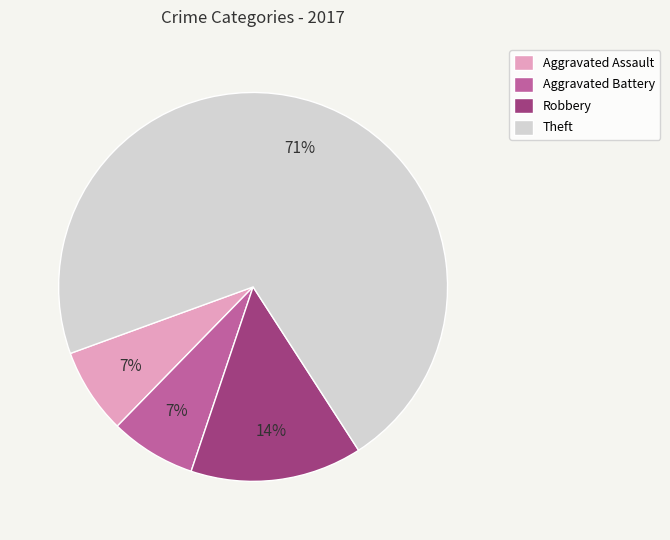

How many slices are in this pie chart?

4